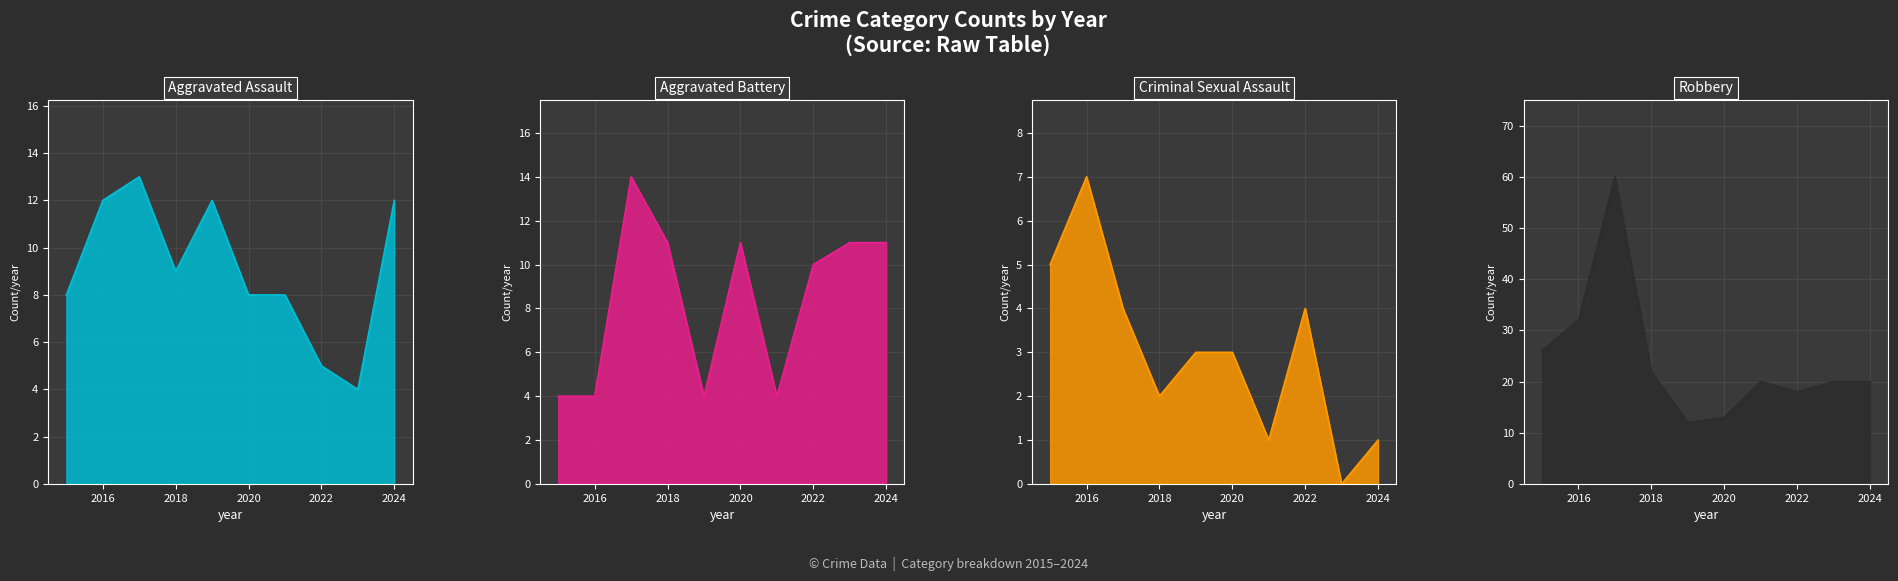

How many Aggravated Assault values are between 8 and 12?

7